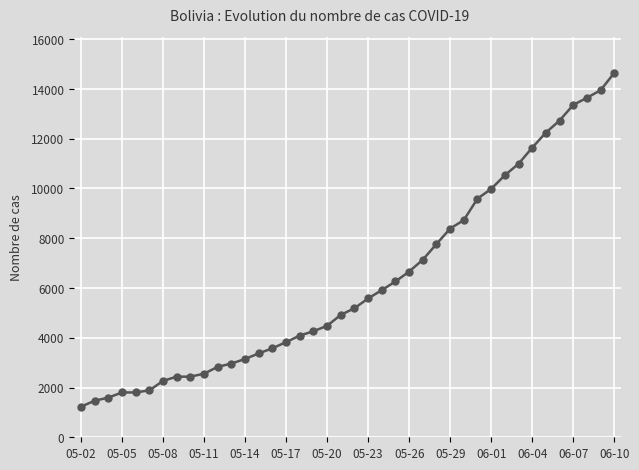

What is the average value?

6297